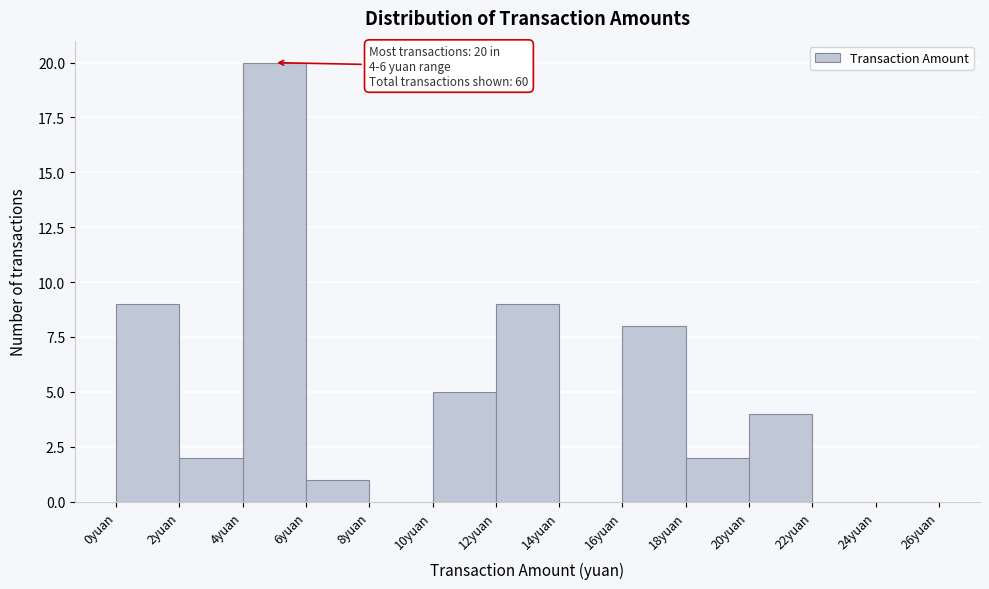

Which range on the x-axis has the tallest bar?

4 to 6